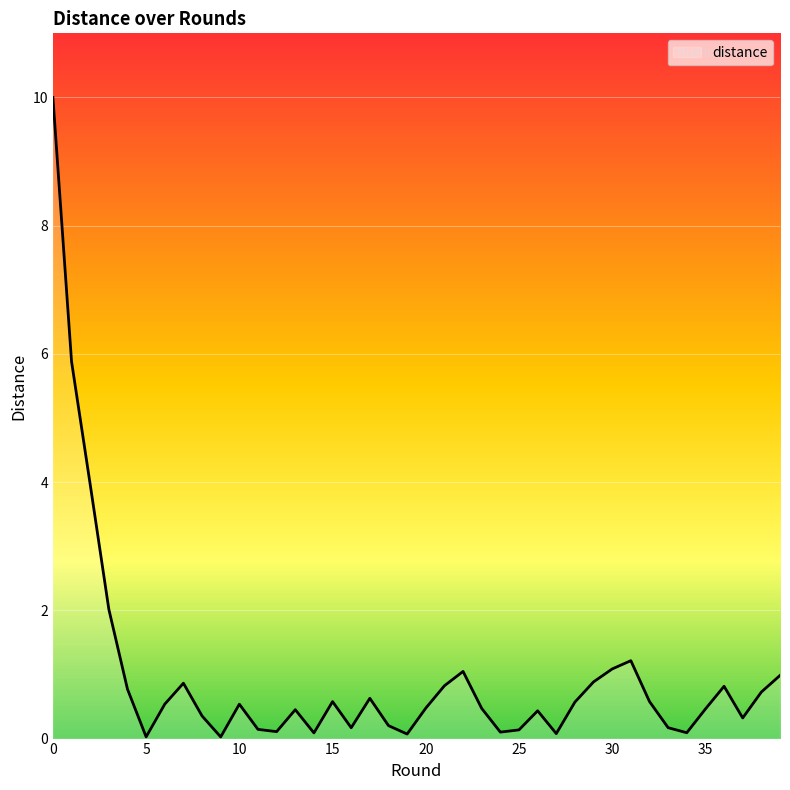

What is the difference between the maximum and minimum values?

10.0